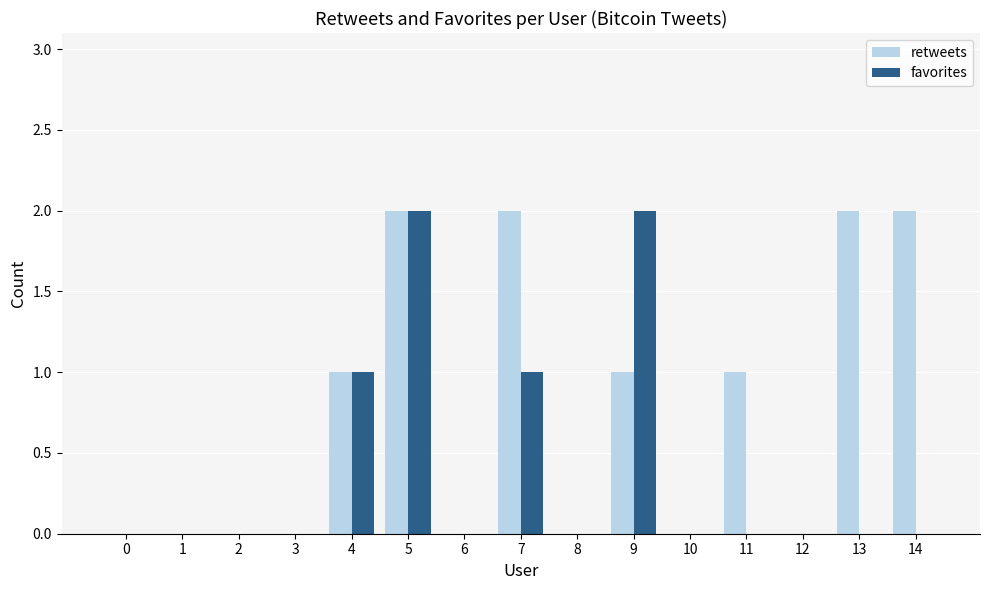

Is it true that retweets equals 0 at 6?

True